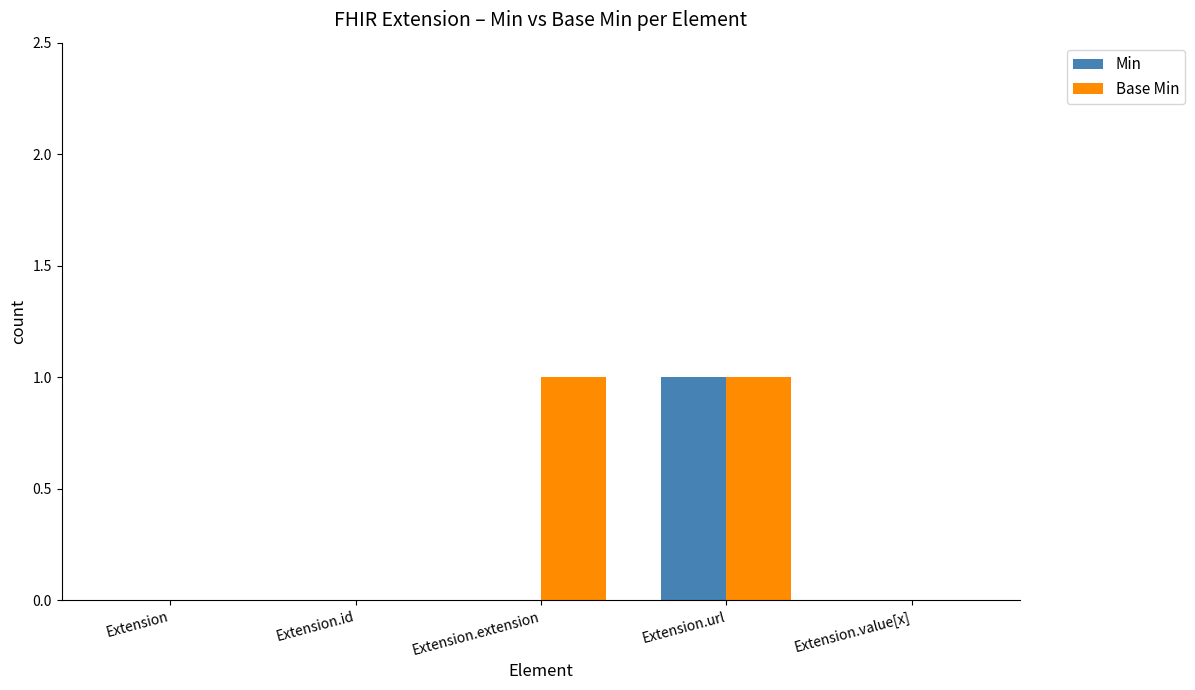

True or false: Min has a value of 1 at Extension.url.

True